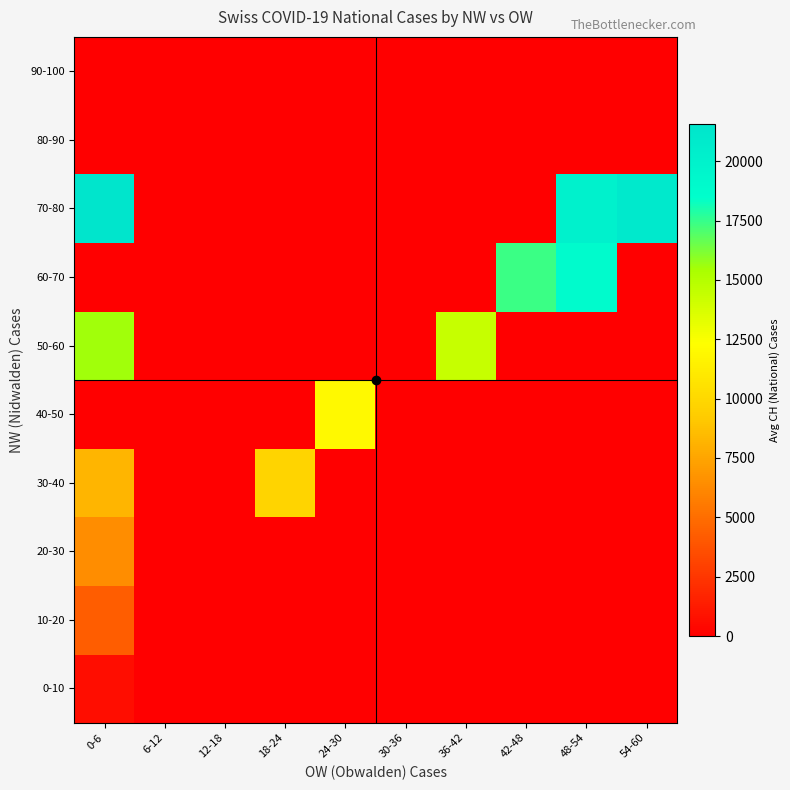

What is the greatest value displayed?

21582.0